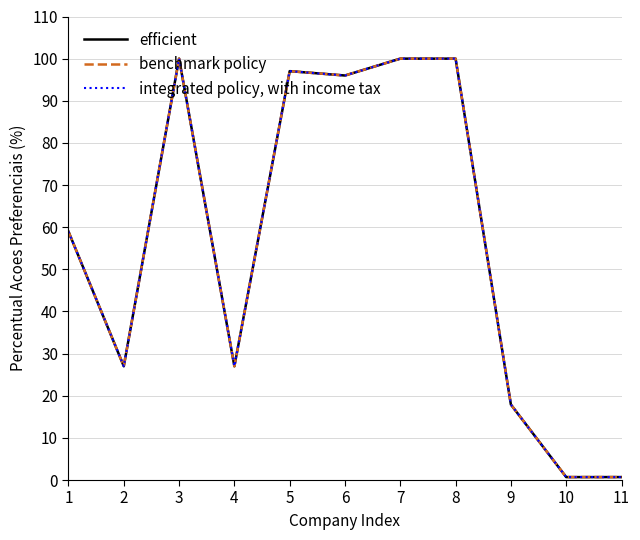

Does the chart have visible grid lines?

Yes